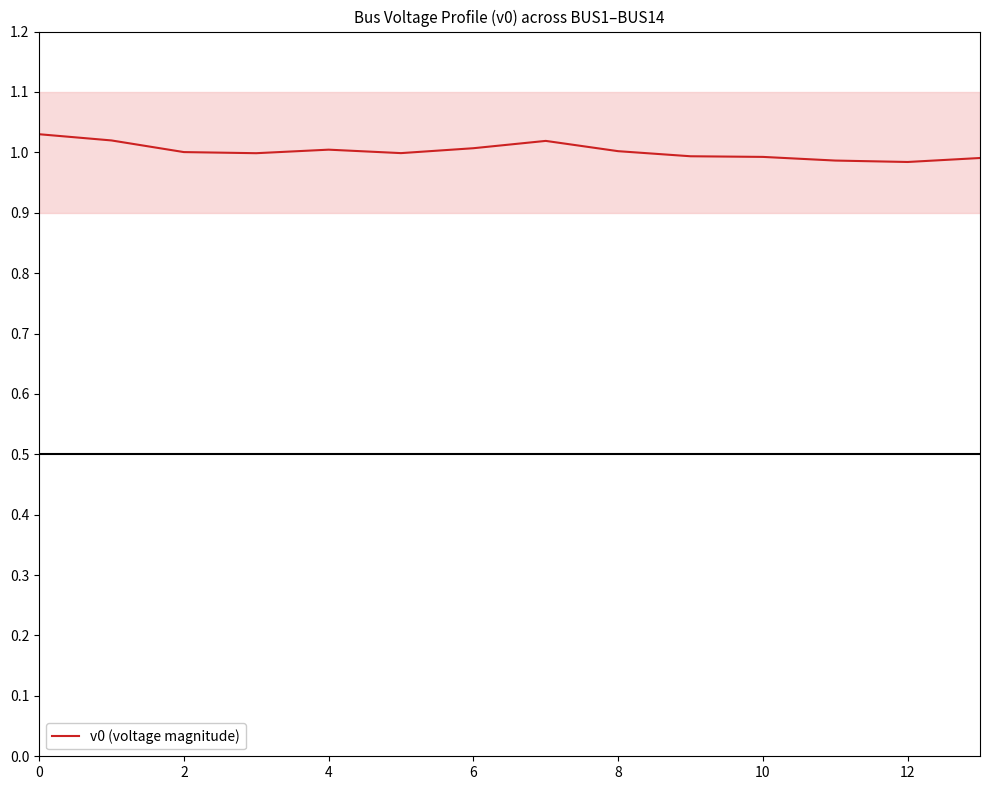

Is this an area chart (filled region under the line)?

No